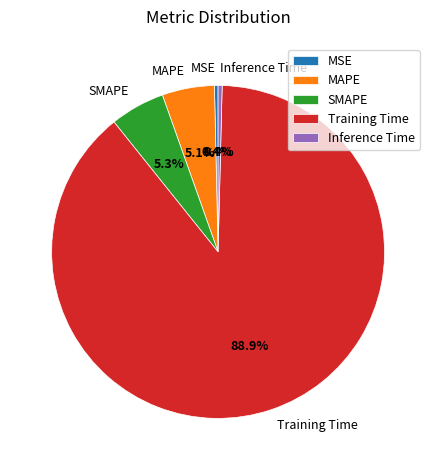

True or false: MSE accounts for 0% of the total.

True